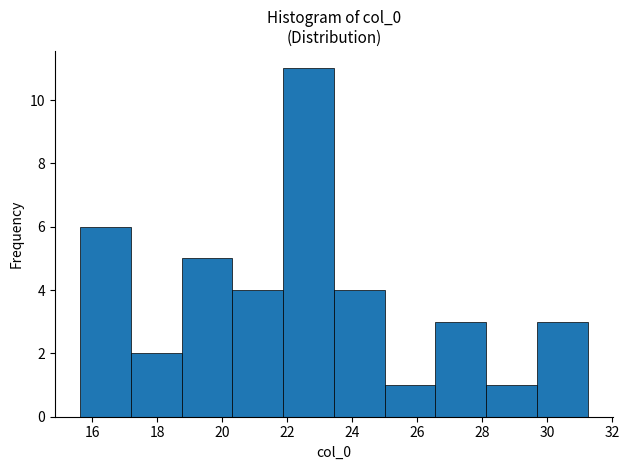

How tall is the bar that spans 29.6 to 31.2 on the x-axis? Neither the bar edges nor the heights are printed on the chart, so give them approximately, as read against the axes.

3